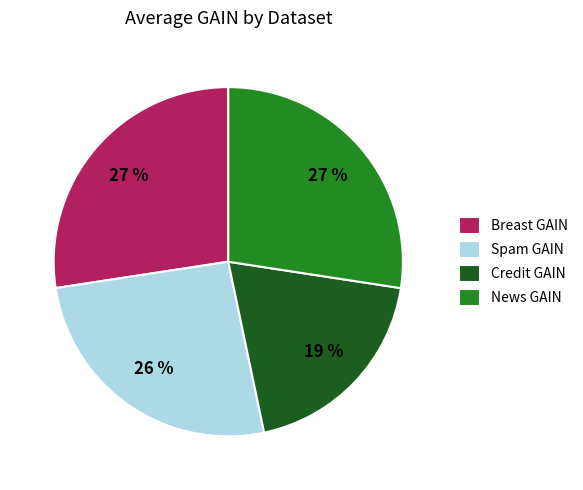

The Spam GAIN slice represents 26% of the pie. True or false?

True